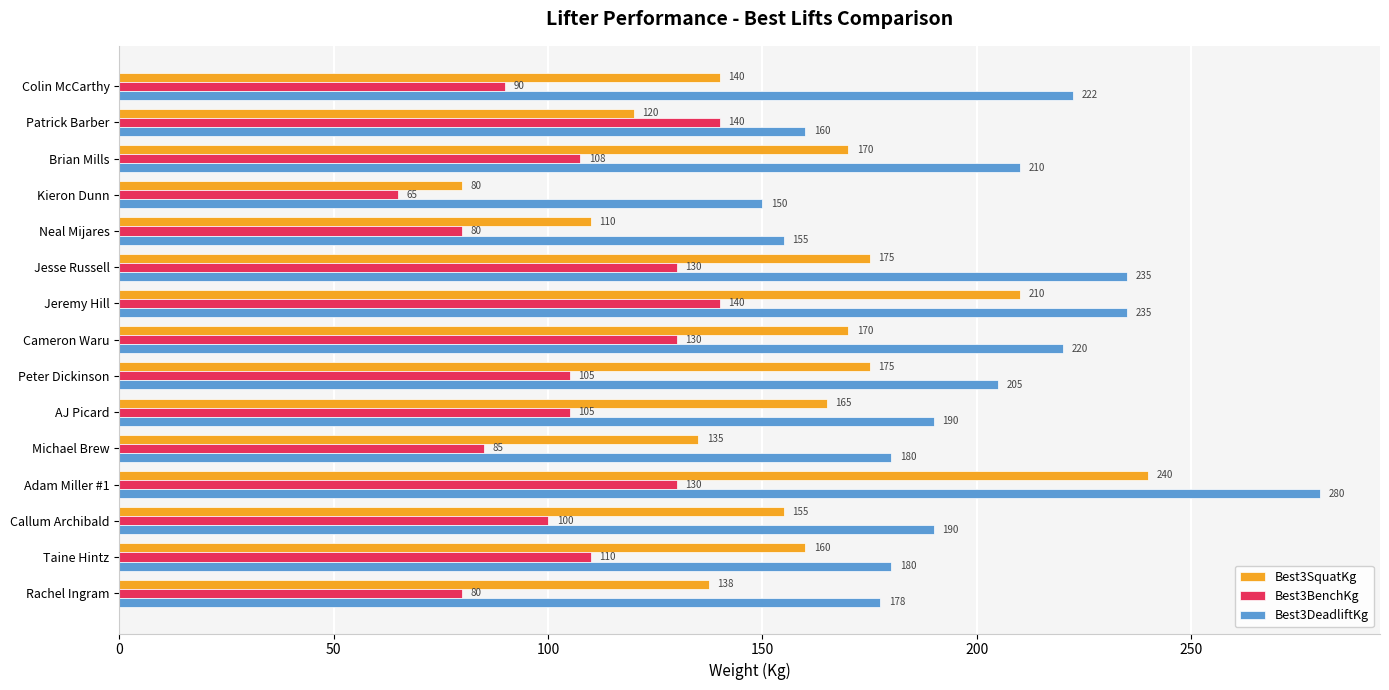

At which label is Best3DeadliftKg closest to 215?

Brian Mills